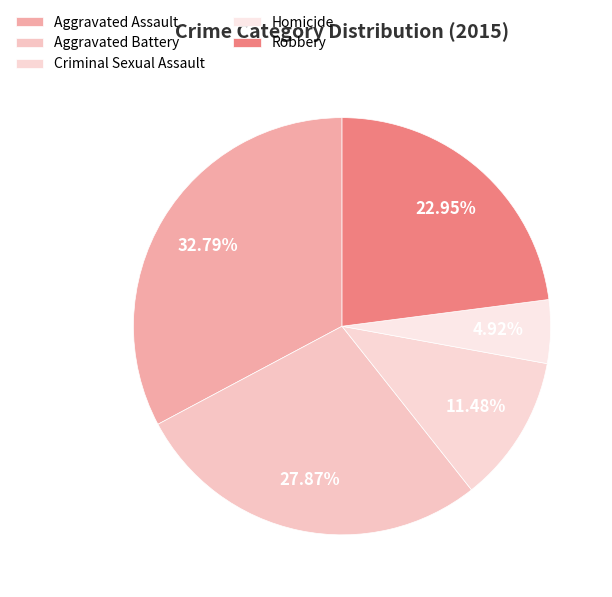

Is it true that Aggravated Assault is 33% of the pie?

True